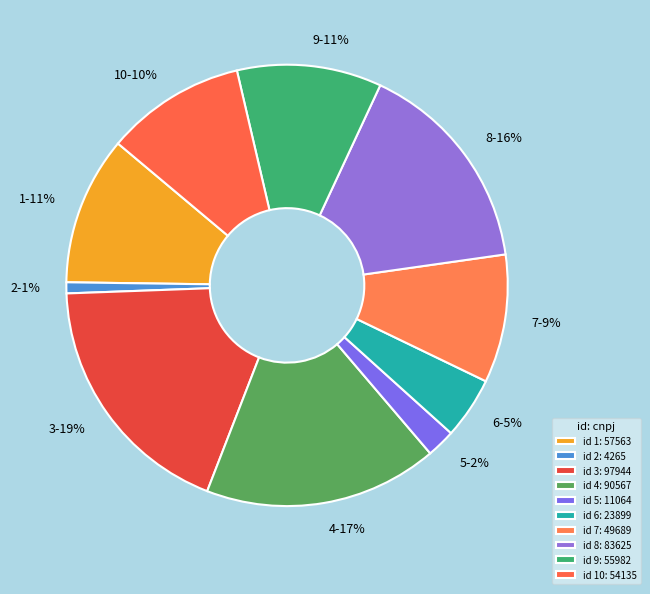

Do 2 and 7 together represent more than half of the pie?

No